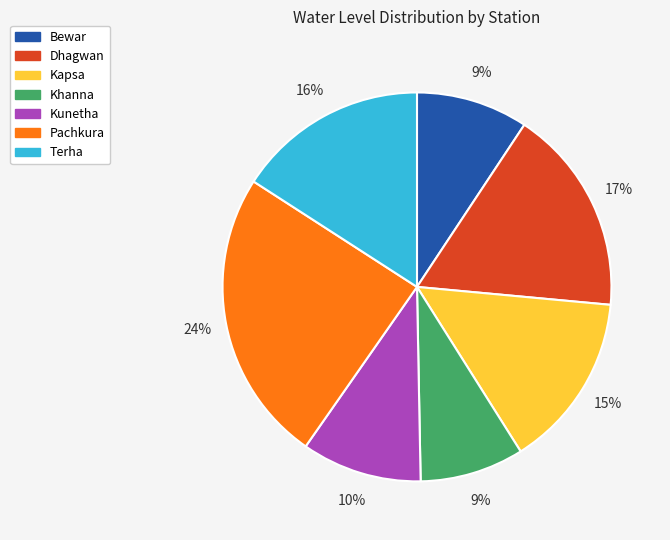

Is the sum of Kunetha and Bewar greater than half?

No